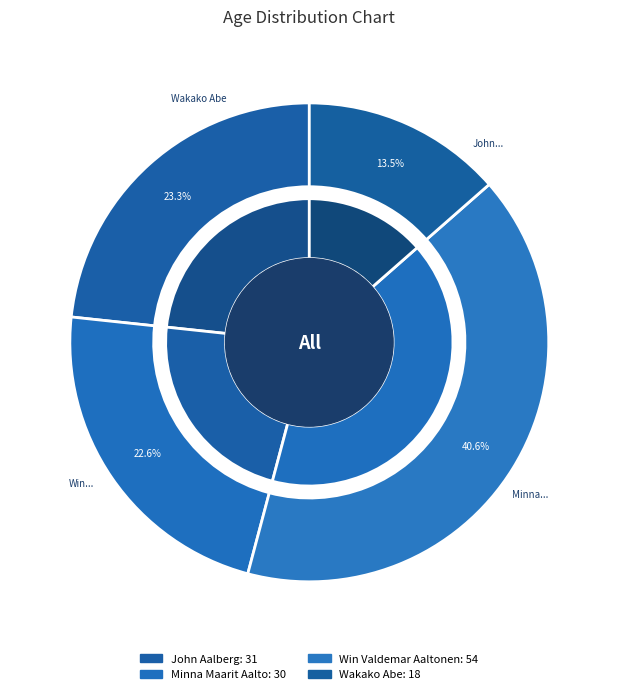

Is there a majority slice in this chart?

No